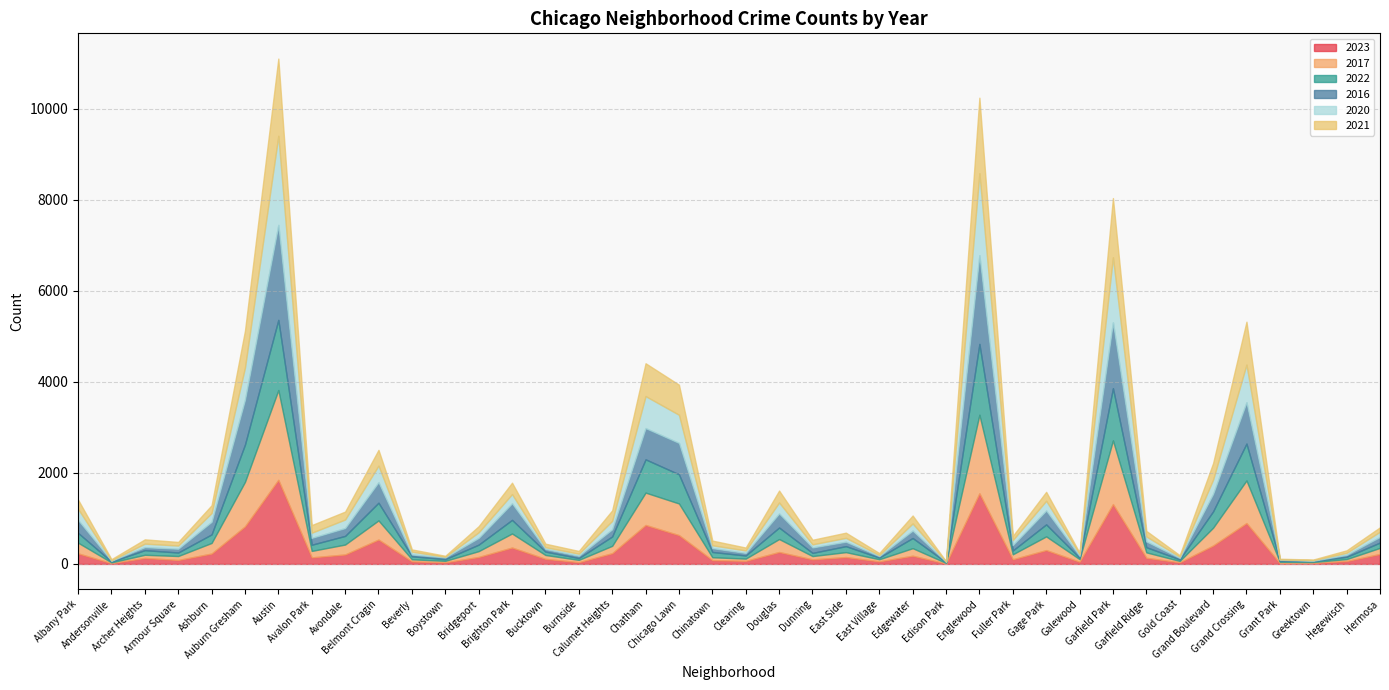

What are all the series names shown in the legend?

2023, 2017, 2022, 2016, 2020, 2021